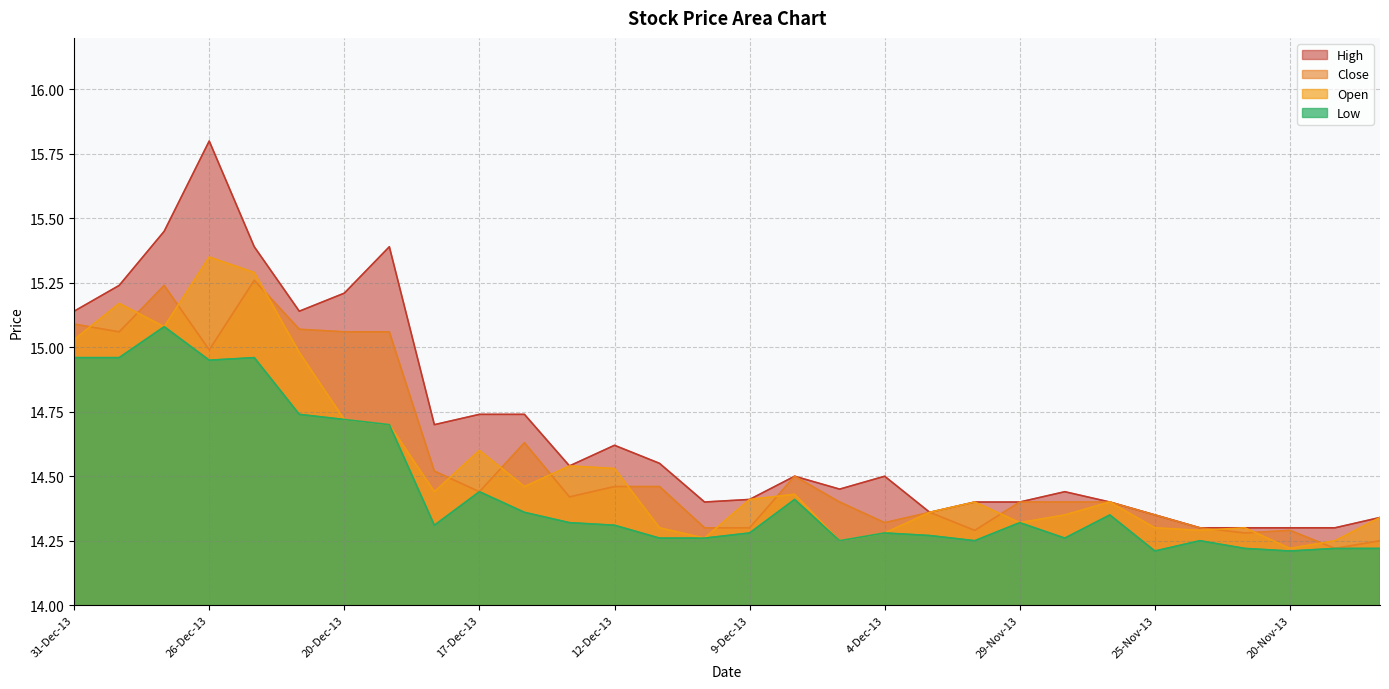

Between 24-Dec-13 and 30-Dec-13, which is larger?

24-Dec-13